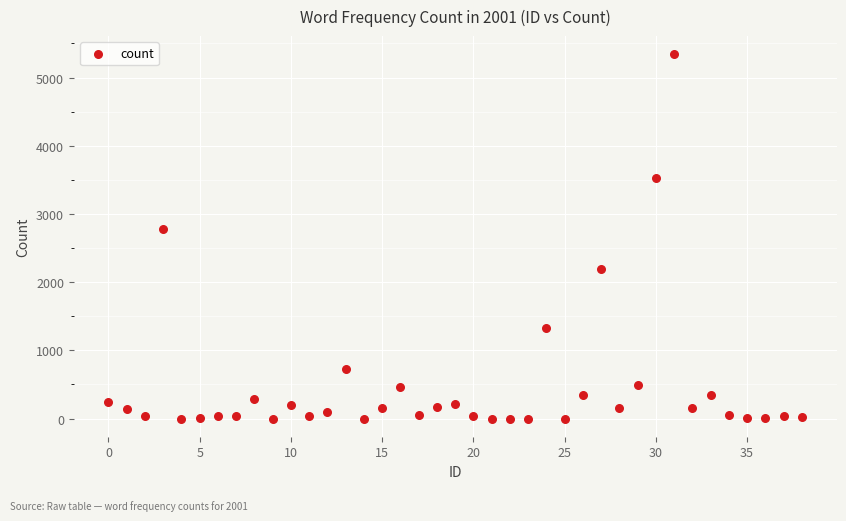

What Y value in the scatter plot is closest to 2670?

2775